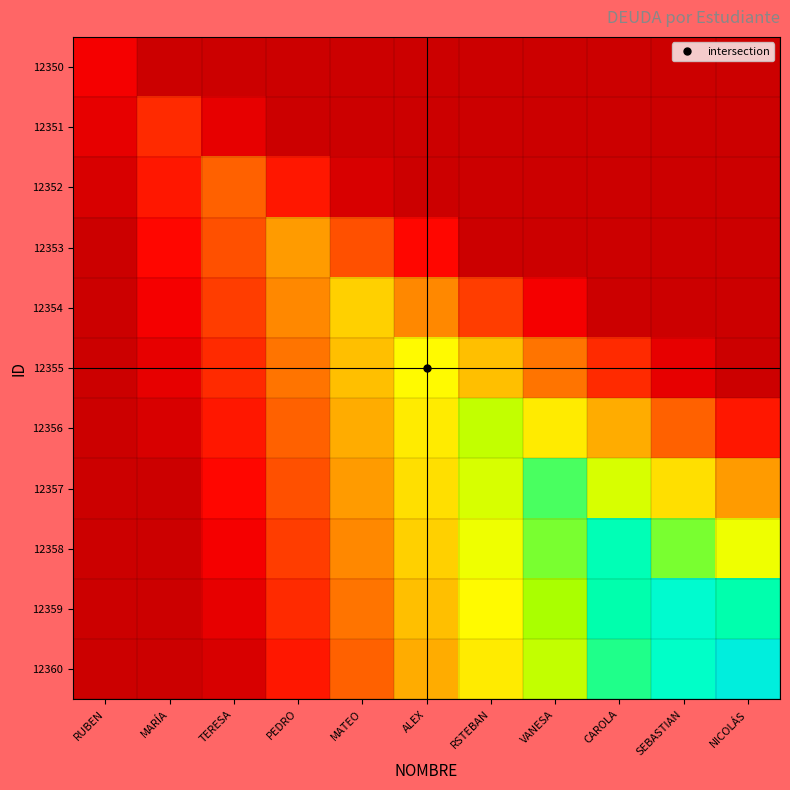

How many data points does each series have?

11